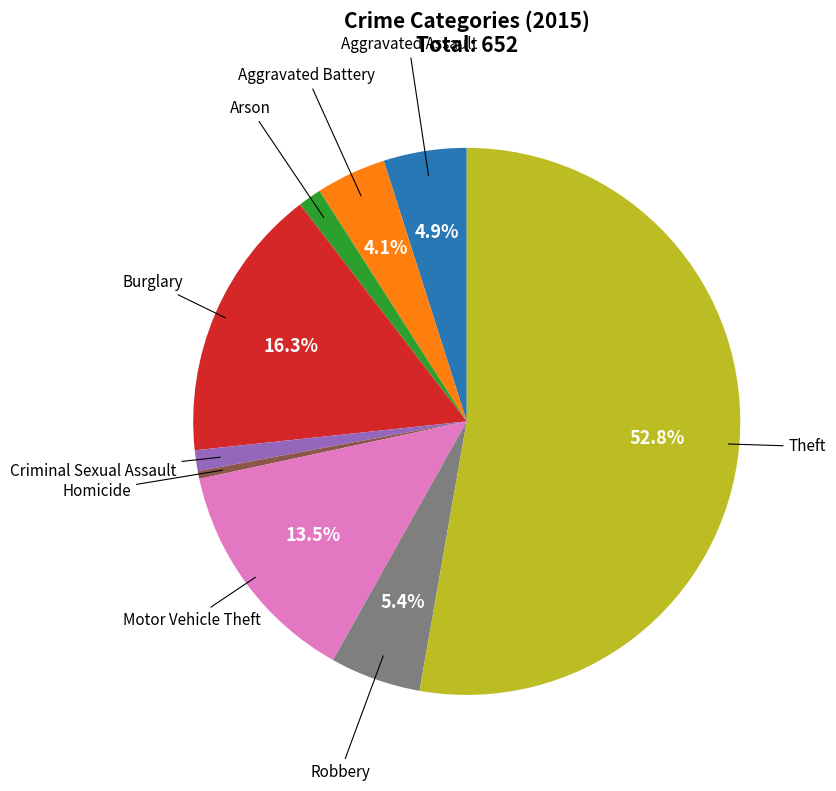

Count the number of slices in the pie.

9